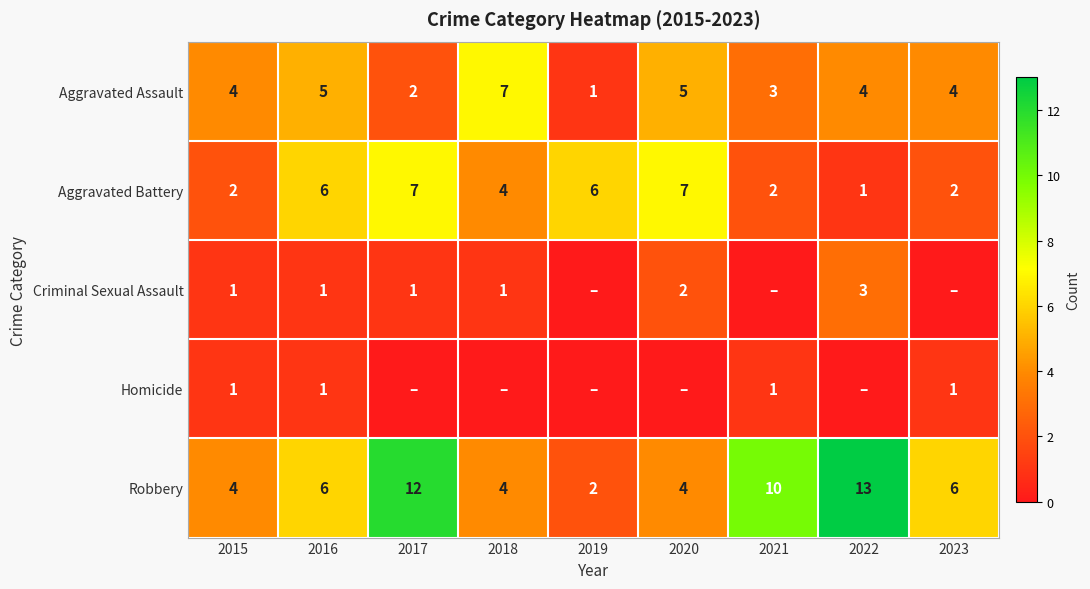

What is the difference between the highest and lowest values at 2015?

3